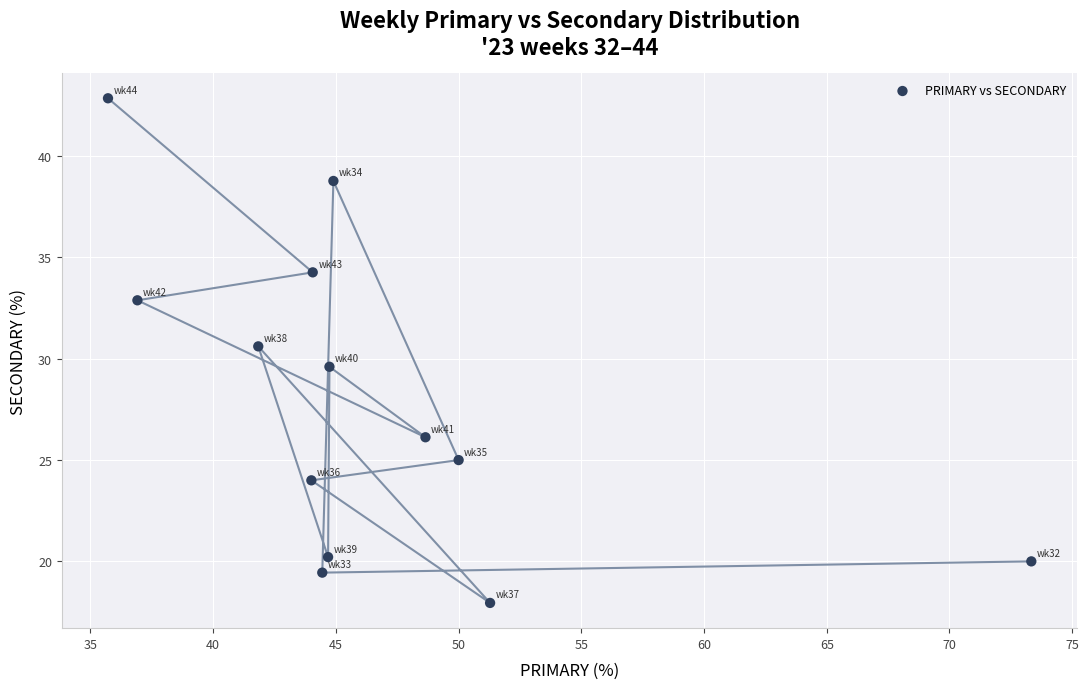

What is the range of Y values (max minus min)?

24.9